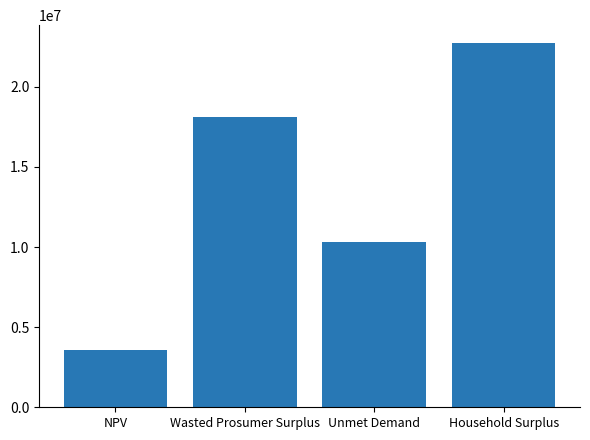

Is it true that the value at Unmet Demand is 10285071.6?

True